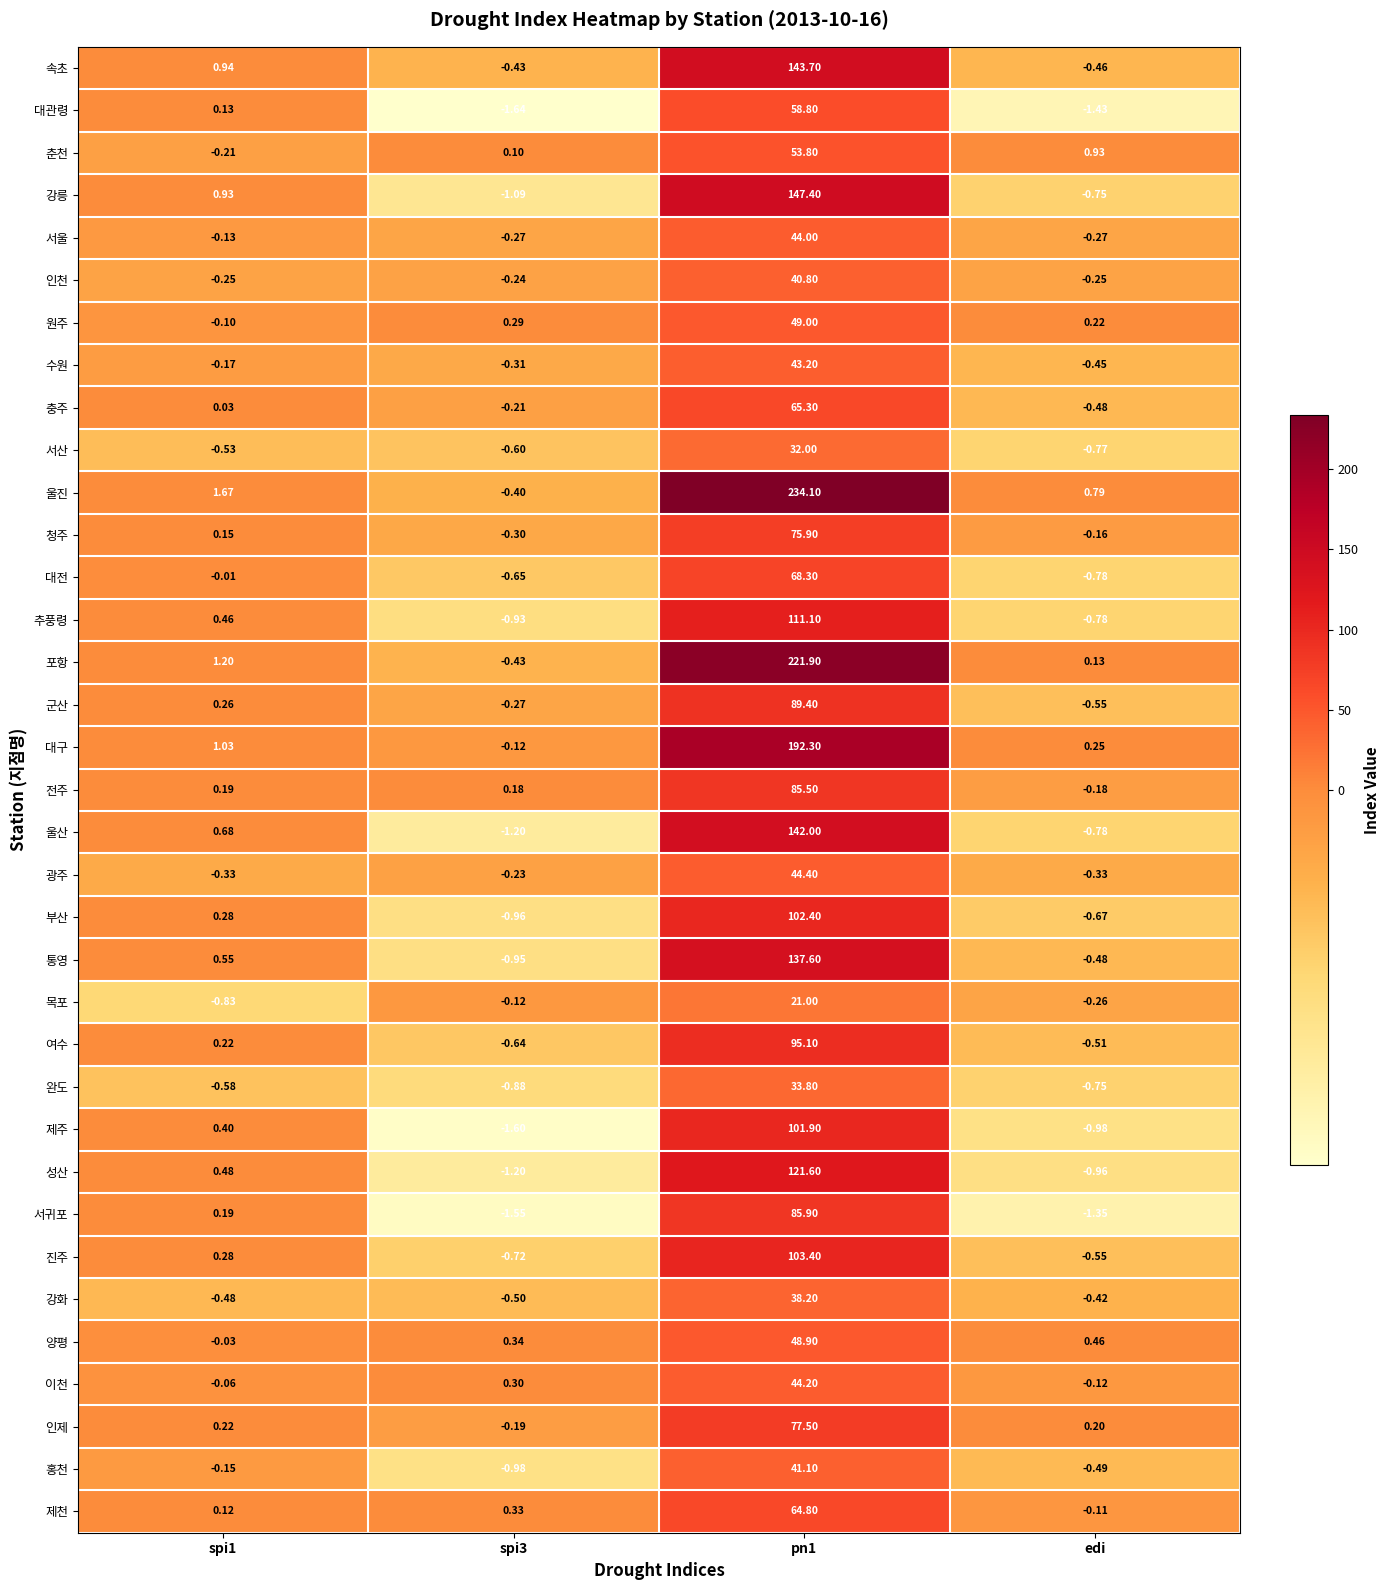

What is the total value across all series at spi3?

-18.1